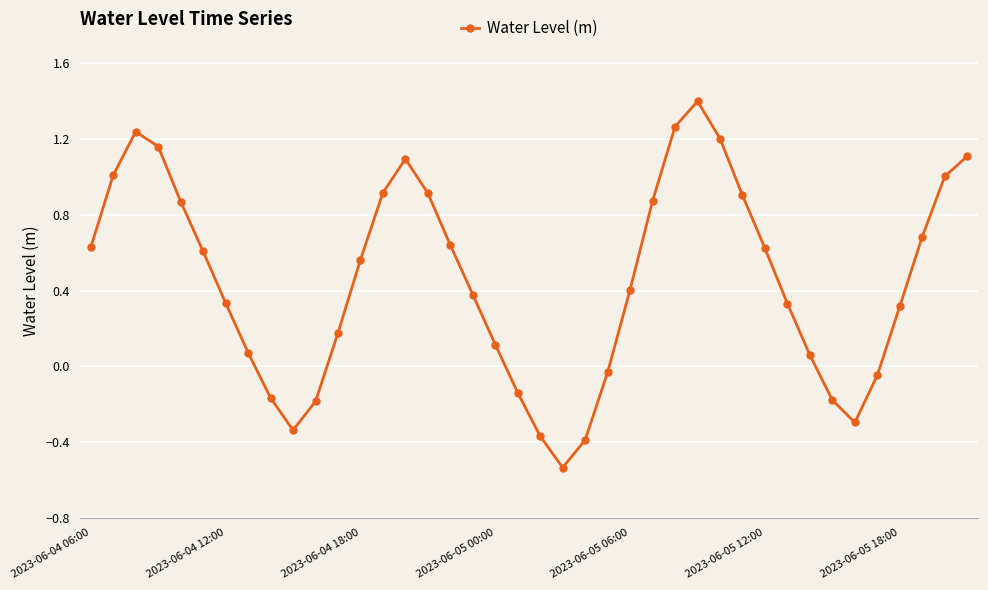

True or false: the data has more than 1 interior local peaks.

True